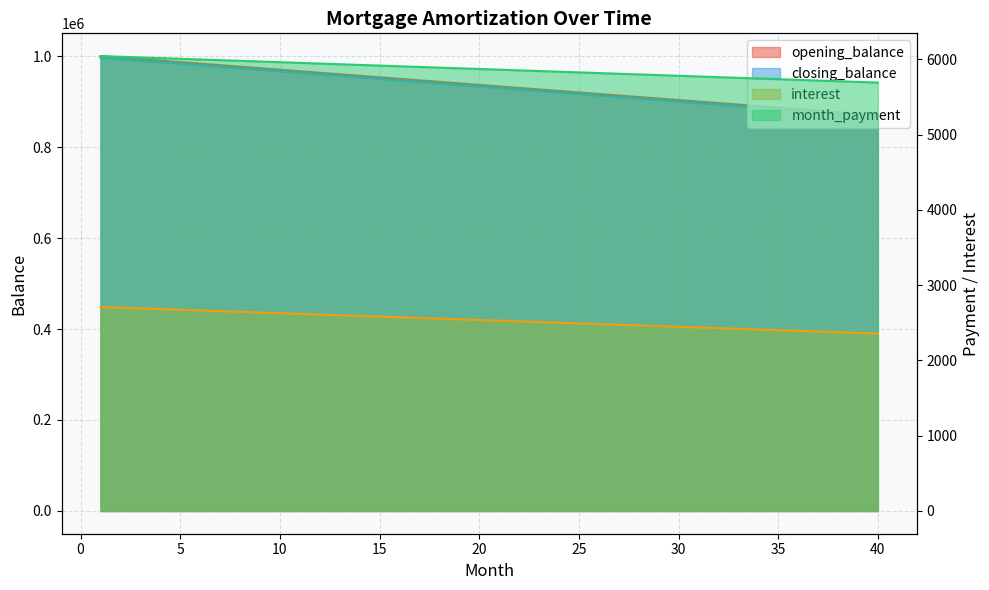

What are all the series names shown in the legend?

opening_balance, closing_balance, interest, month_payment